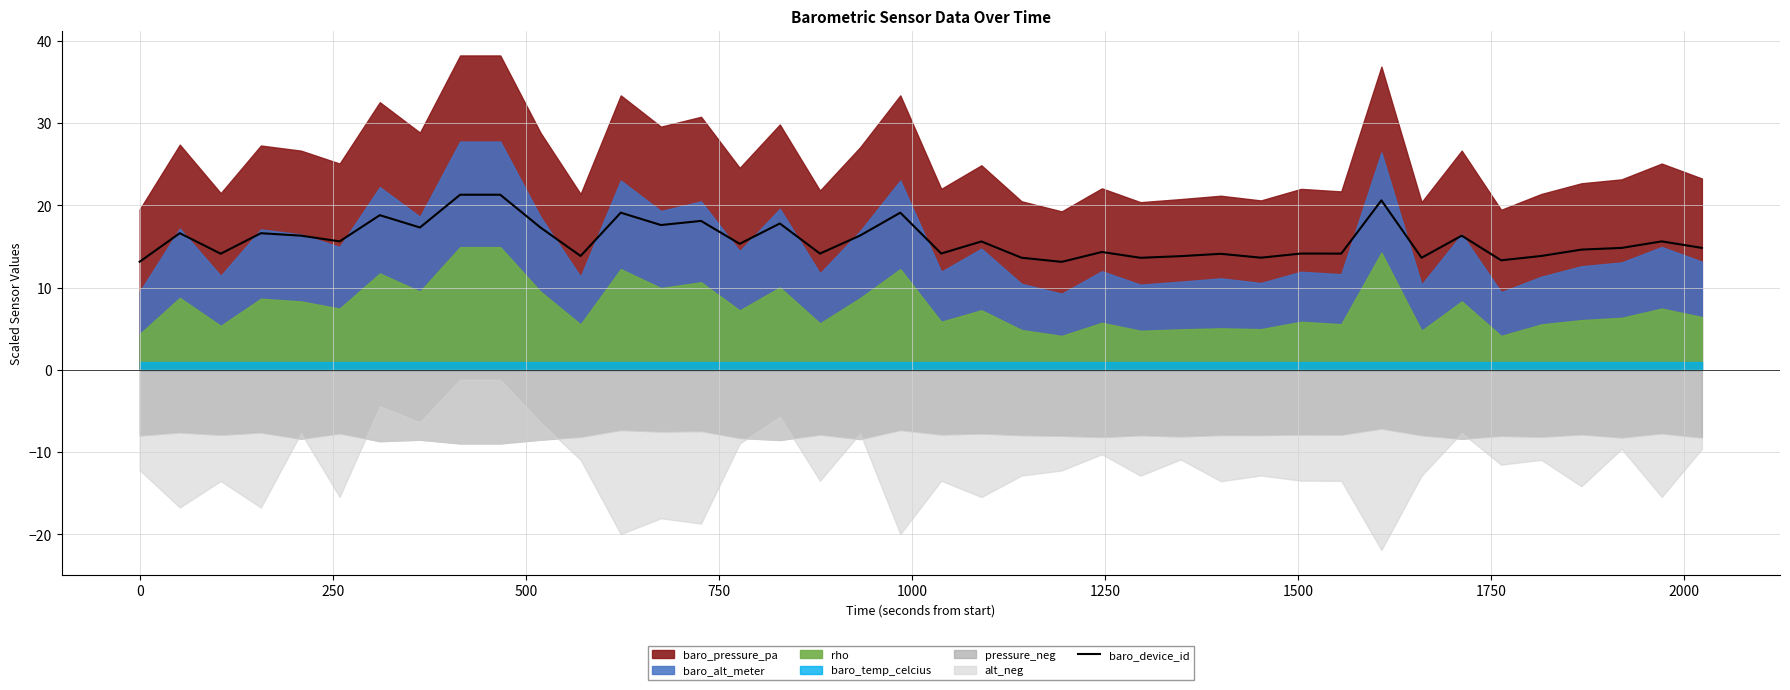

What is the maximum value for baro_device_id?

21.3